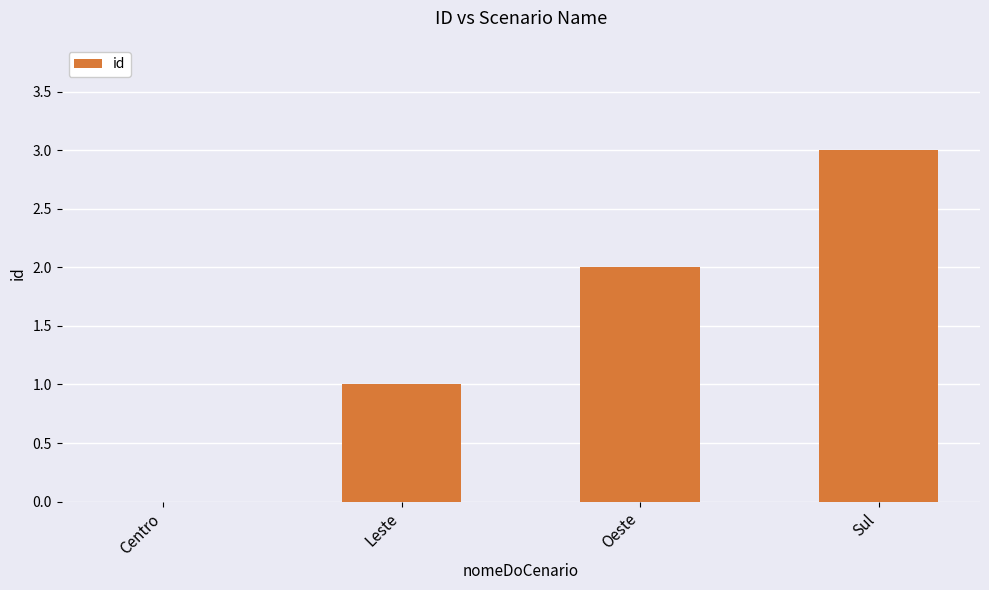

Which category has the highest value across all series?

Sul